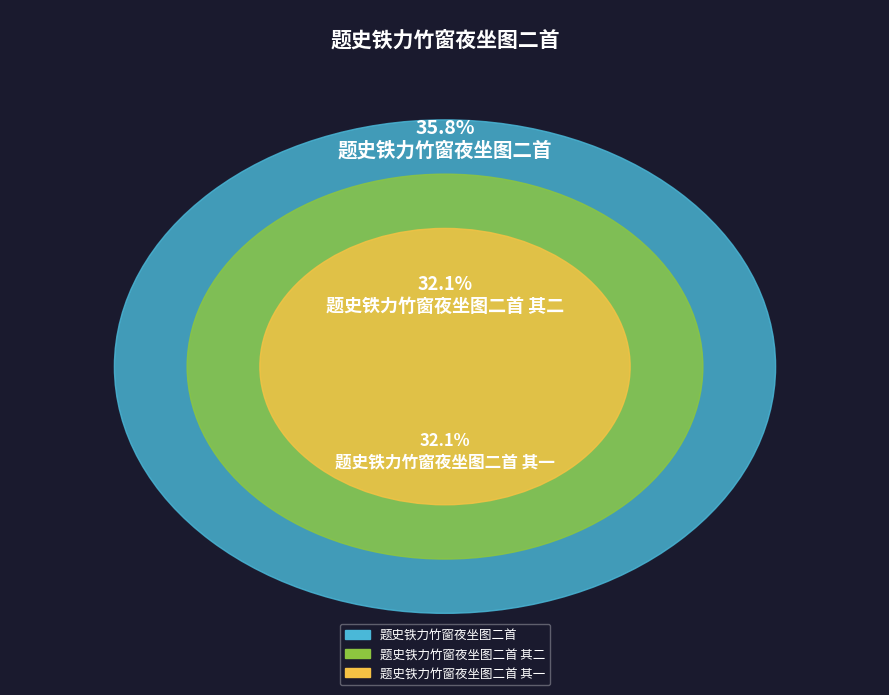

What percentage do 题史铁力竹窗夜坐图二首 其一 and 题史铁力竹窗夜坐图二首 together represent?

67.9%